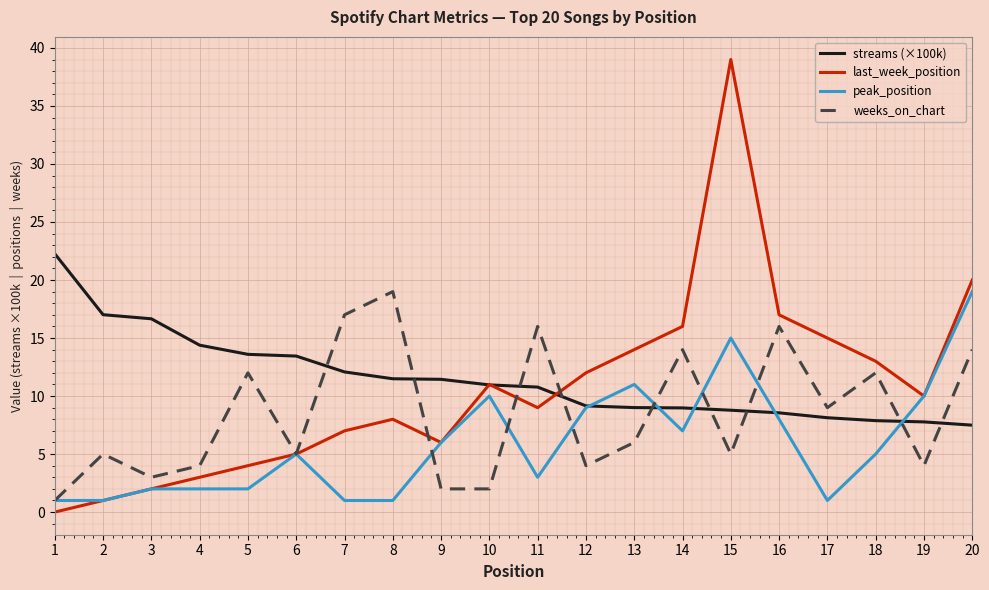

The value of peak_position at 2 is 1.0. True or false?

True